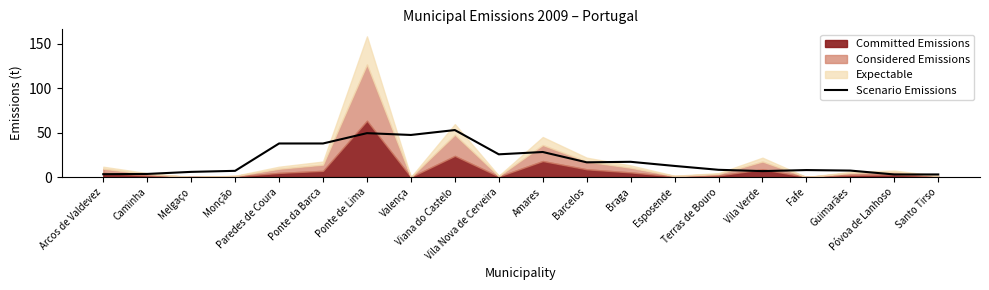

List the labels in order of value, smallest first.

Póvoa de Lanhoso, Santo Tirso, Arcos de Valdevez, Caminha, Melgaço, Vila Verde, Monção, Guimarães, Fafe, Terras de Bouro, Esposende, Barcelos, Braga, Vila Nova de Cerveira, Amares, Paredes de Coura, Ponte da Barca, Valença, Ponte de Lima, Viana do Castelo